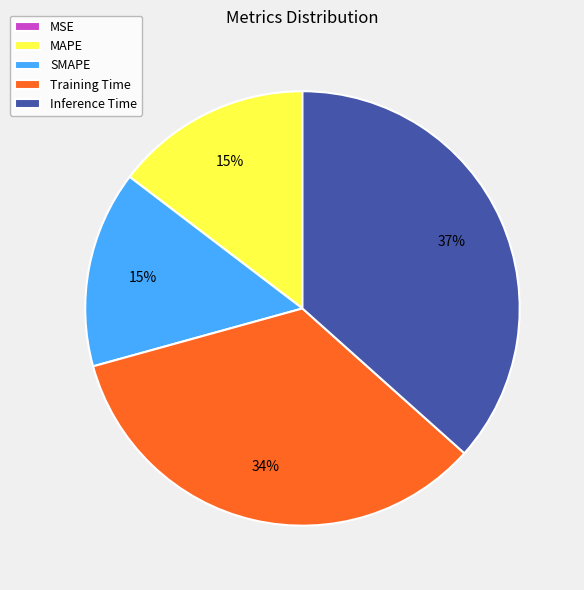

To the nearest percent, what is the average slice percentage?

20%